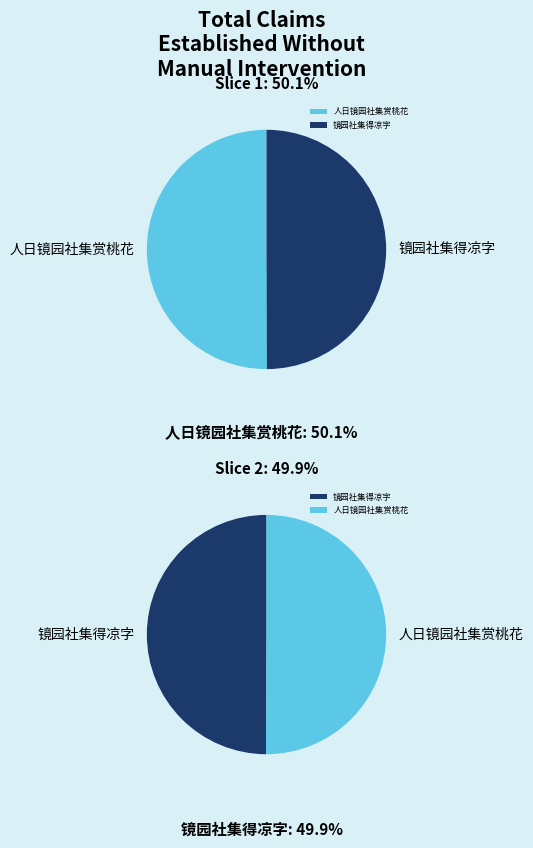

How many segments does this pie chart have?

2